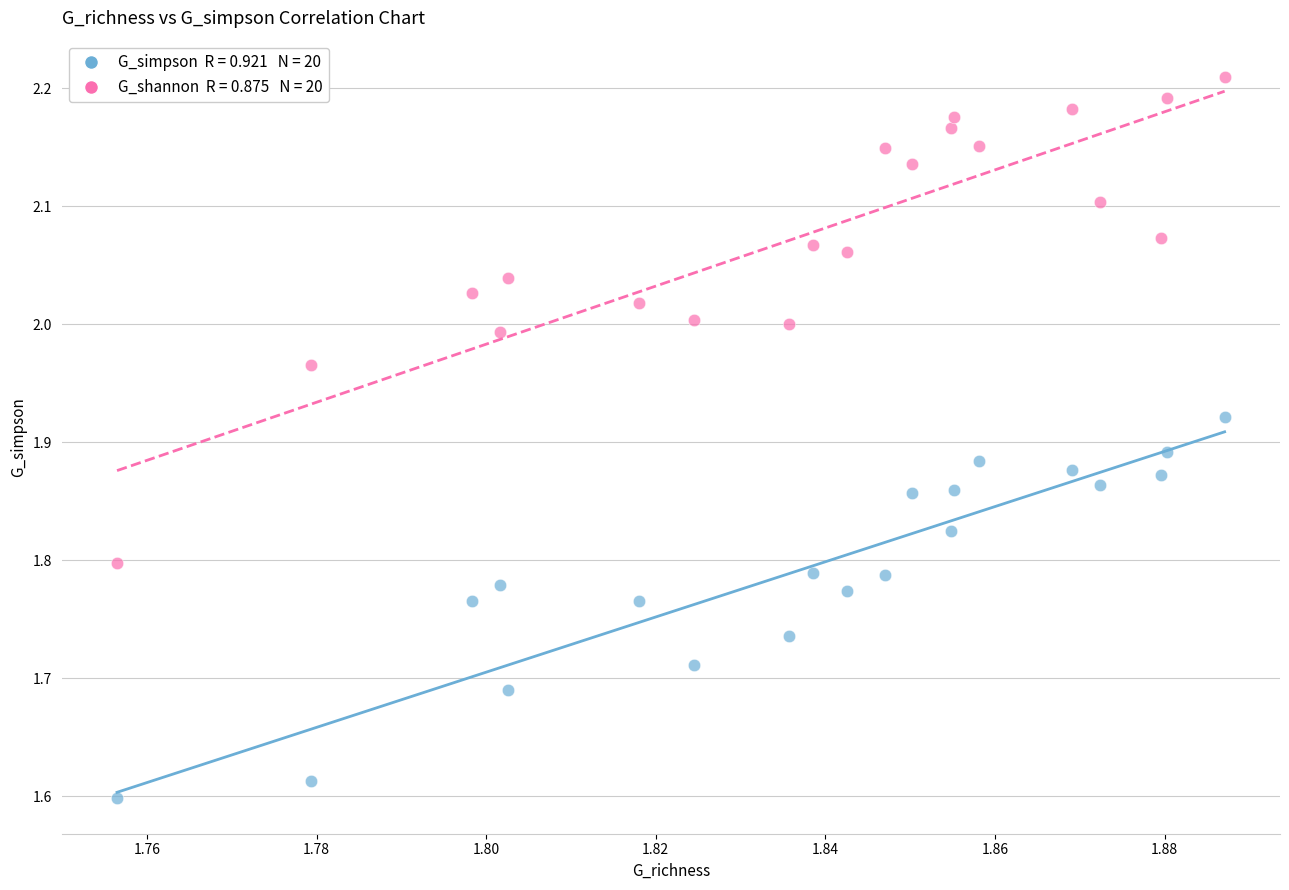

Across all data points, what is the range of Y values (max minus min)?

0.6